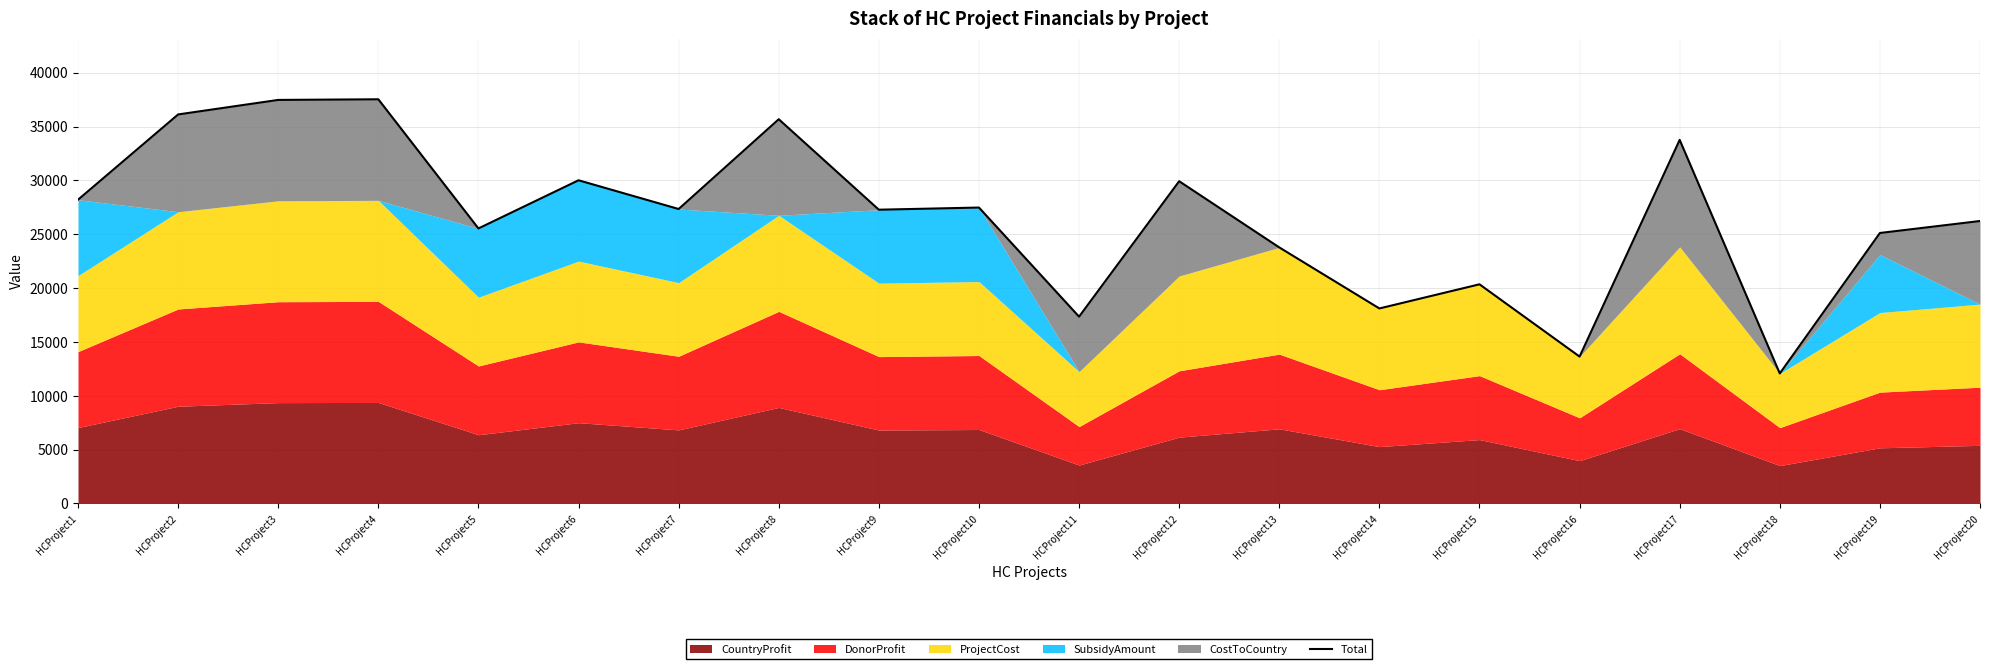

Is it true that the value at HCProject13 is 23775?

True